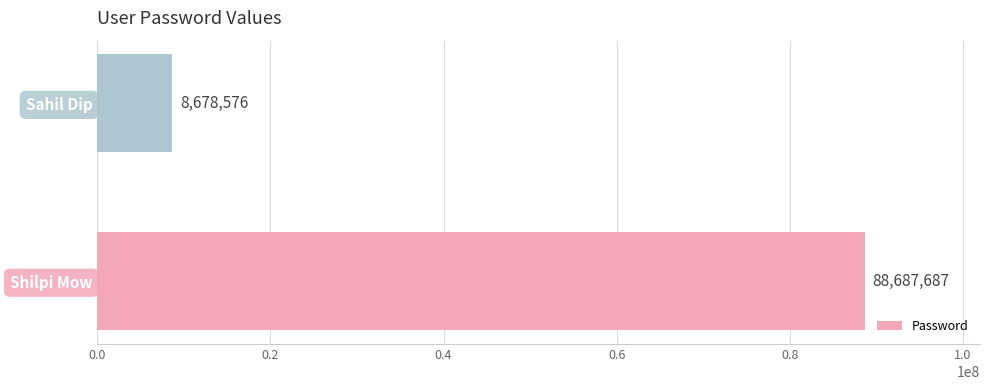

What is the average value?

48683132